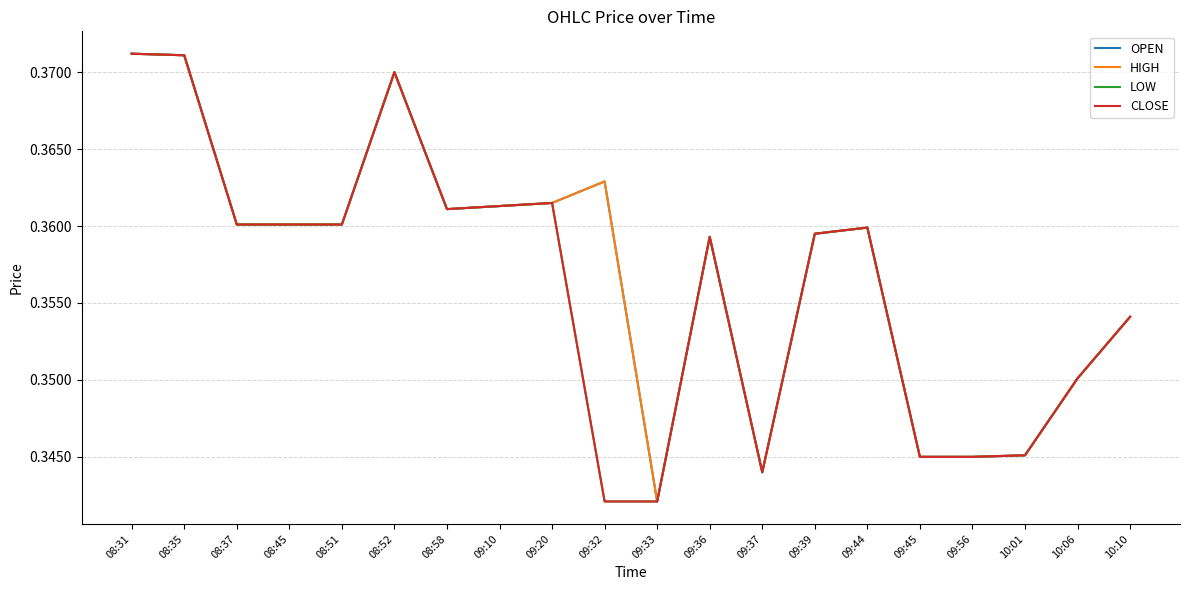

What position from the right is 09:36?

9